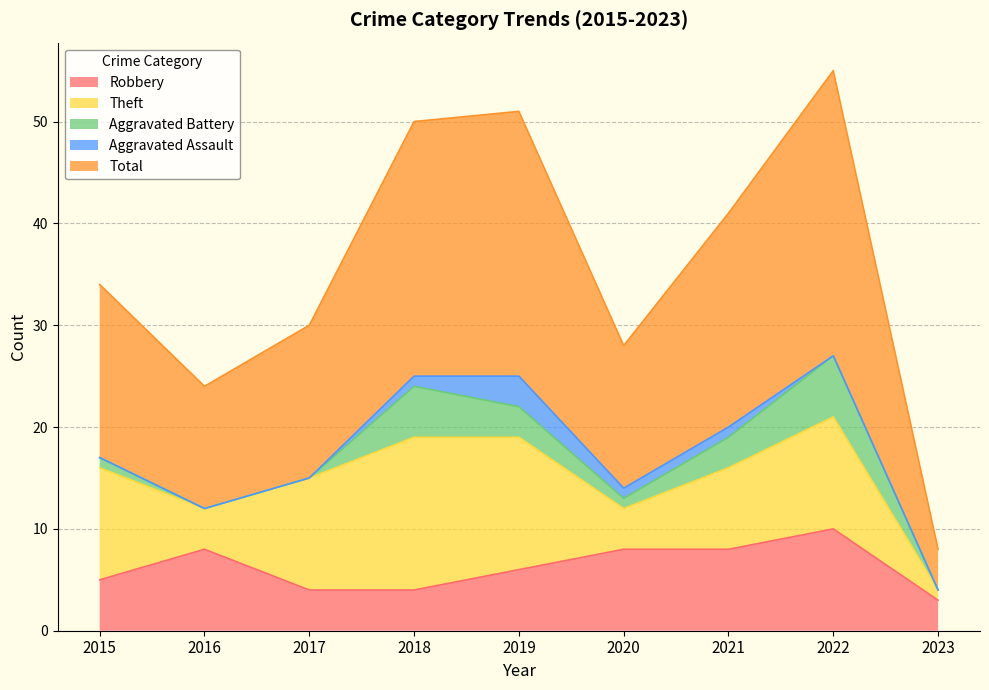

Between 2015 and 2018, which is larger?

2015